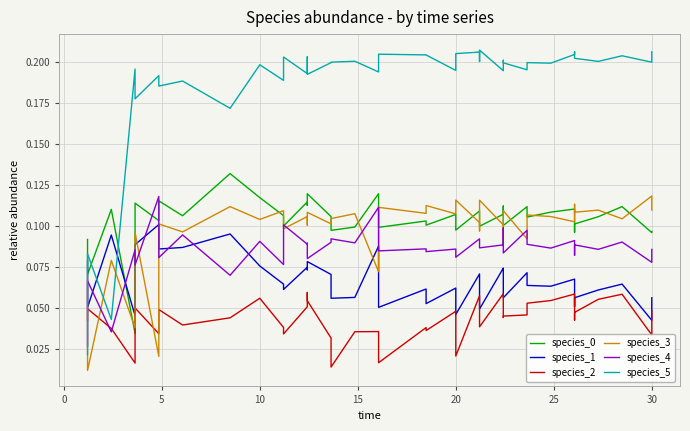

How many lines are shown in the chart?

6